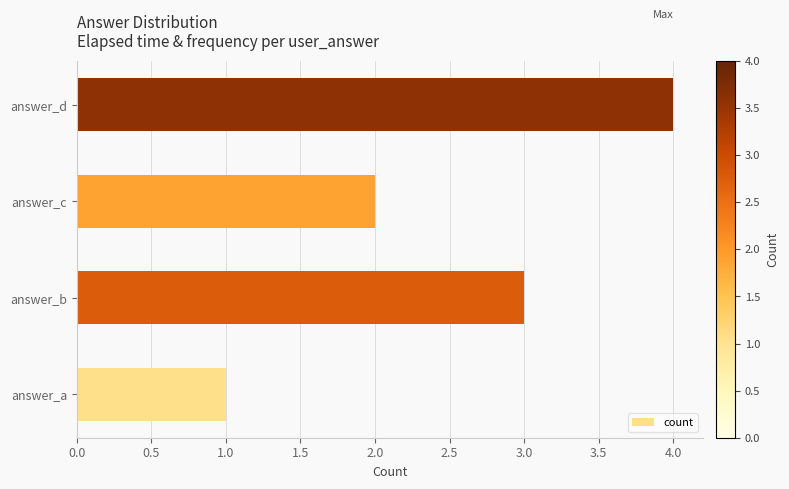

At which category does the chart reach its peak across all series?

answer_d